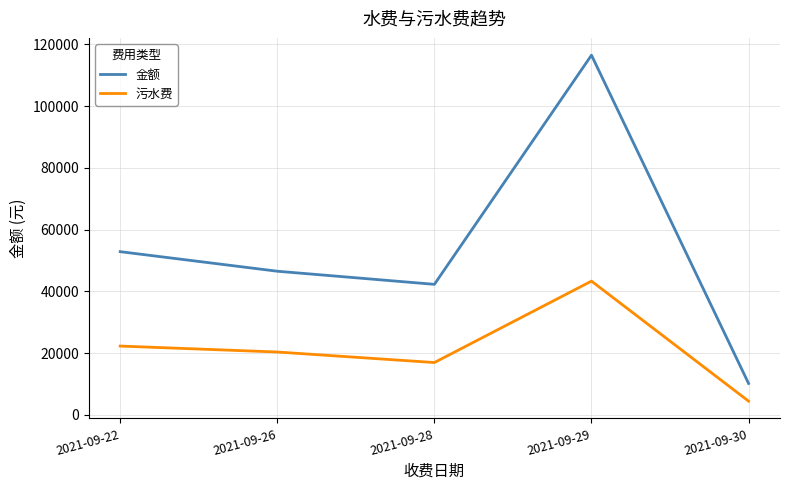

Where is the first local maximum for 金额?

2021-09-29